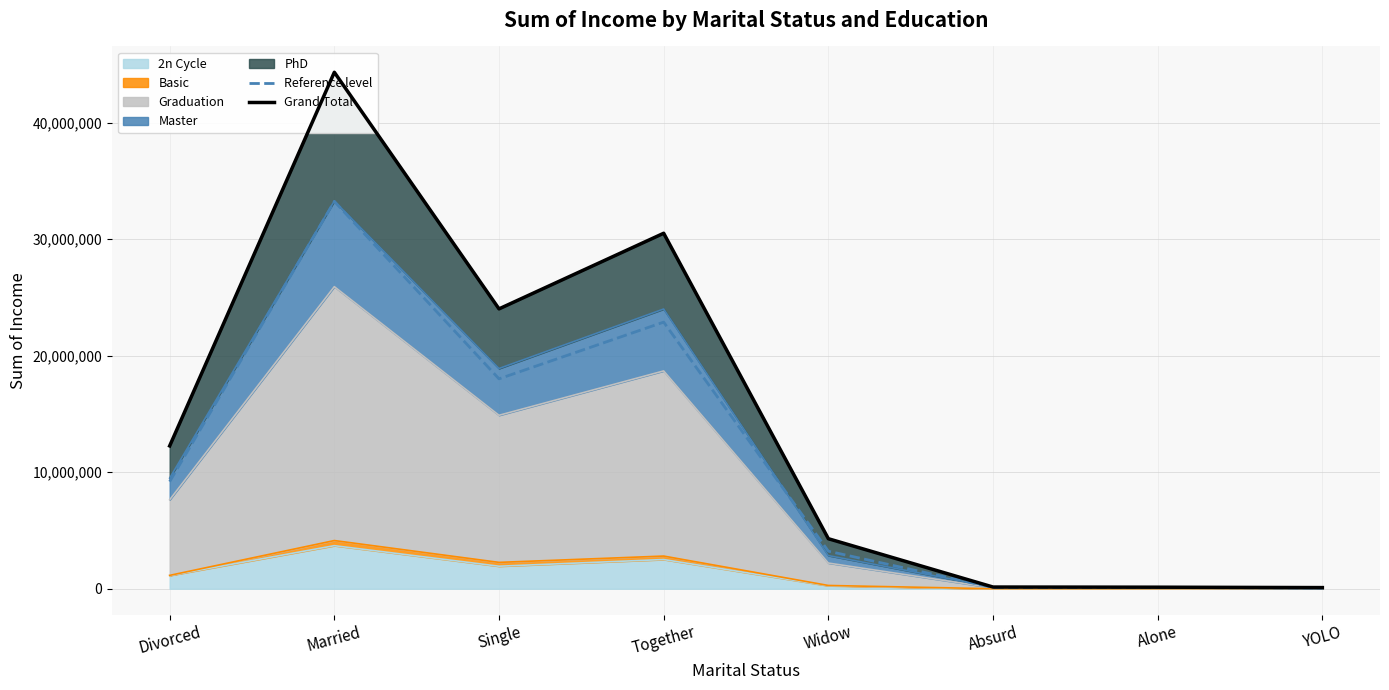

What is the label of the 8th point from the right?

Divorced